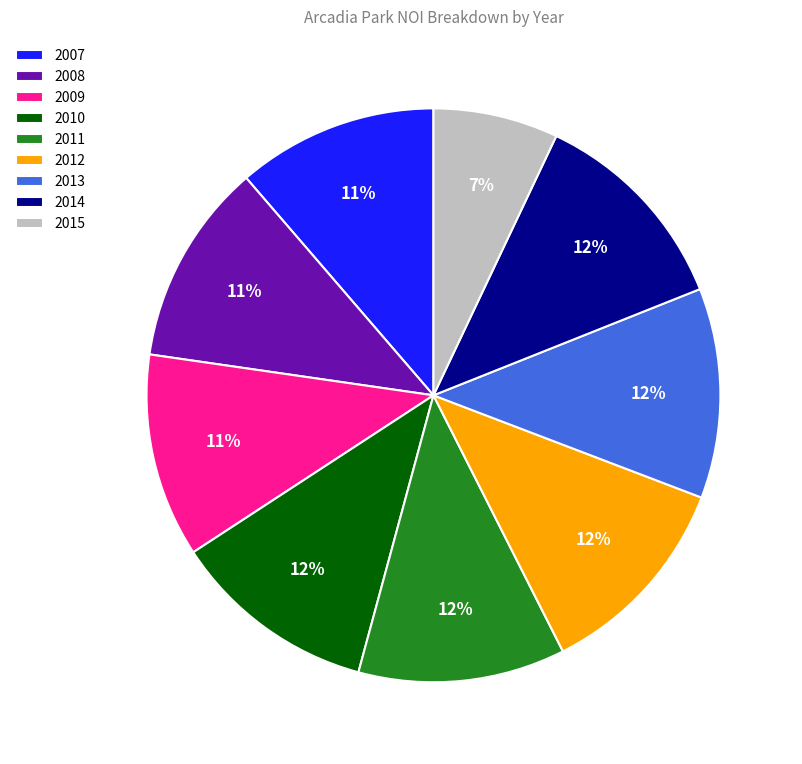

What is the ratio of the value at 2011 to the value at 2012?

1.0